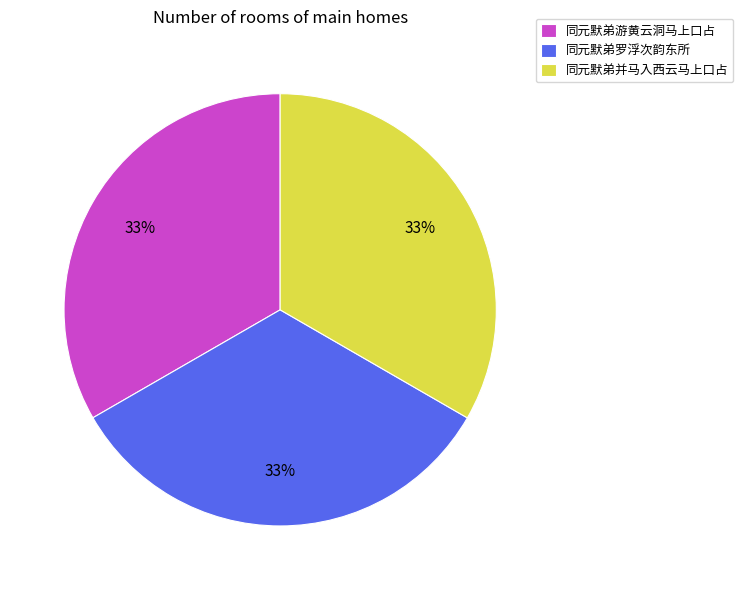

Do 同元默弟游黄云洞马上口占 and 同元默弟并马入西云马上口占 together represent more than half of the pie?

Yes